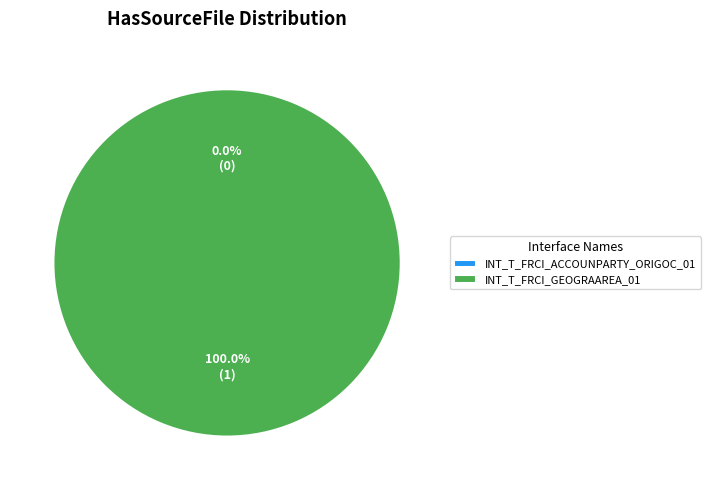

Which has a higher value, INT_T_FRCI_GEOGRAAREA_01 or INT_T_FRCI_ACCOUNPARTY_ORIGOC_01?

INT_T_FRCI_GEOGRAAREA_01